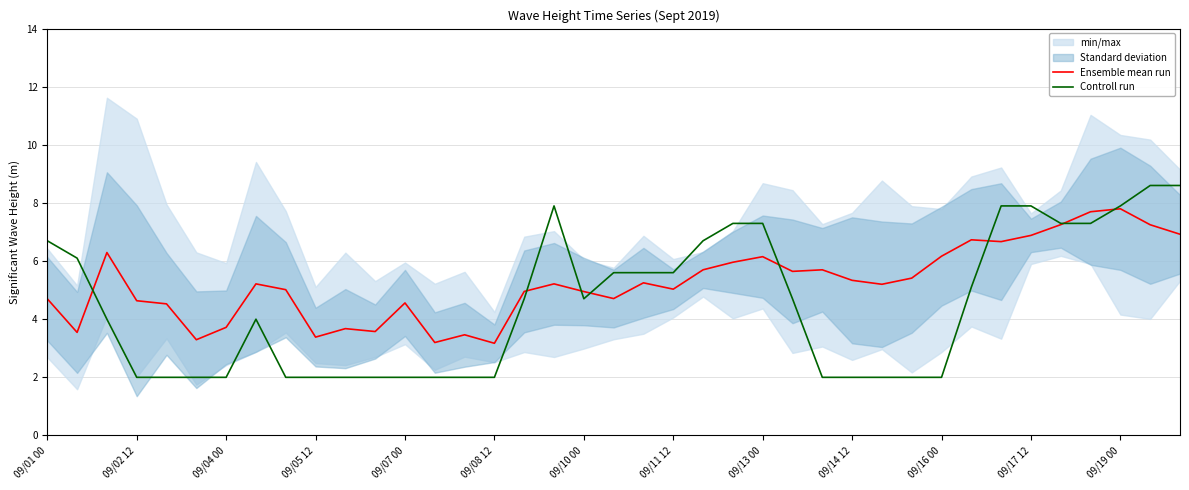

At which category is the sum across all series the highest?

37